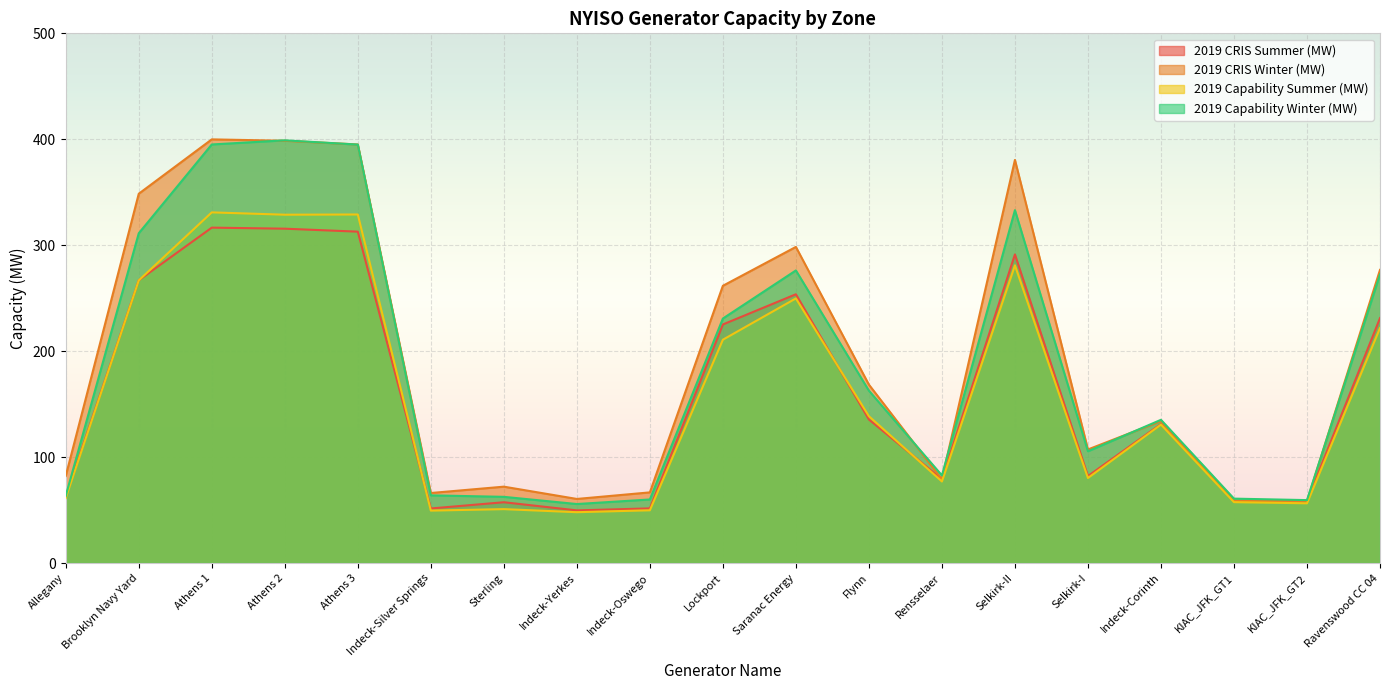

What is the average value of the 2019 CRIS Winter (MW) series?

195.4